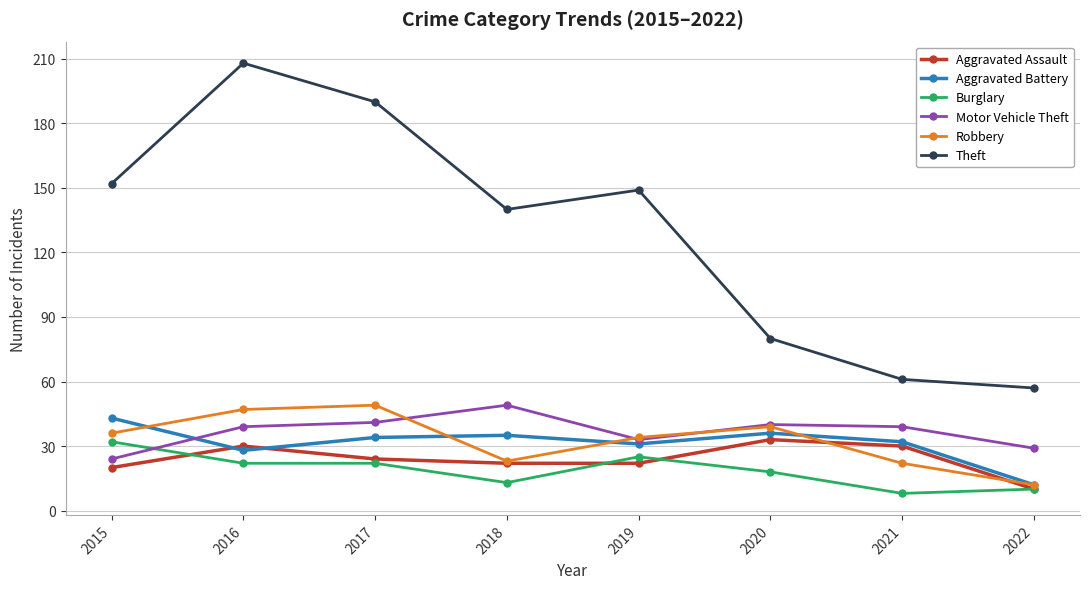

Which series changed the most between 2015 and 2020?

Theft